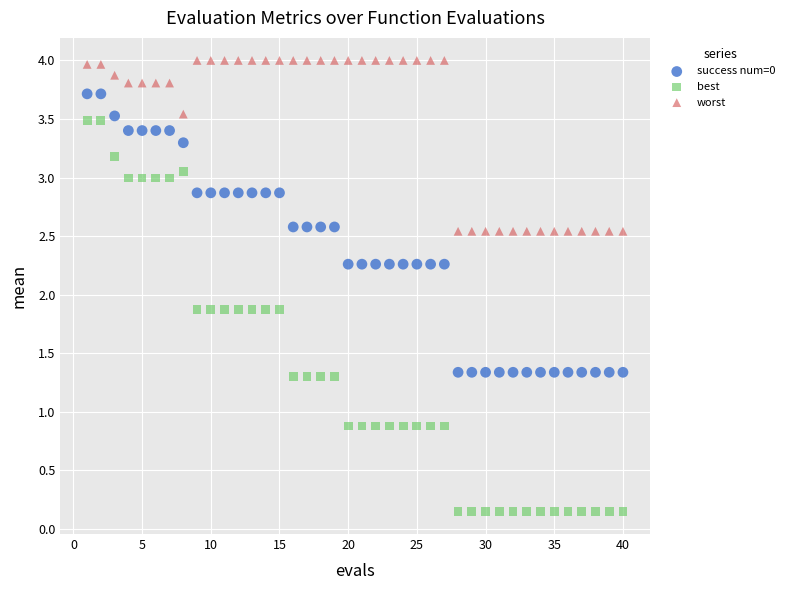

What are all the series names shown in the legend?

success num=0, best, worst